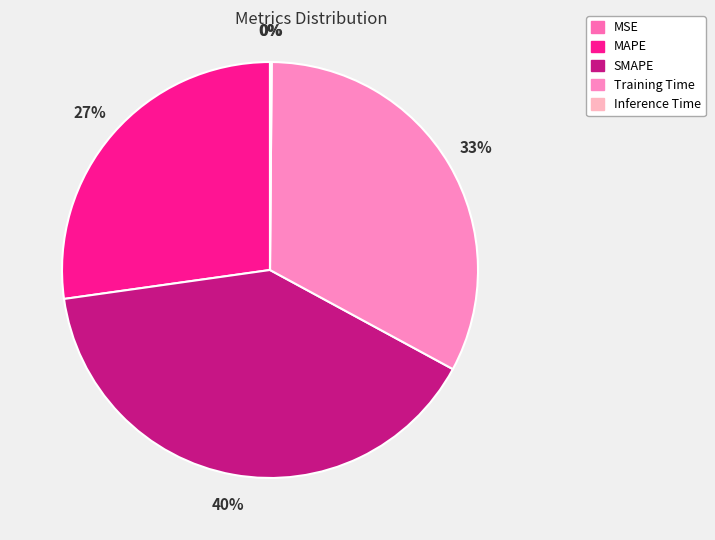

The MSE slice represents 0% of the pie. True or false?

True